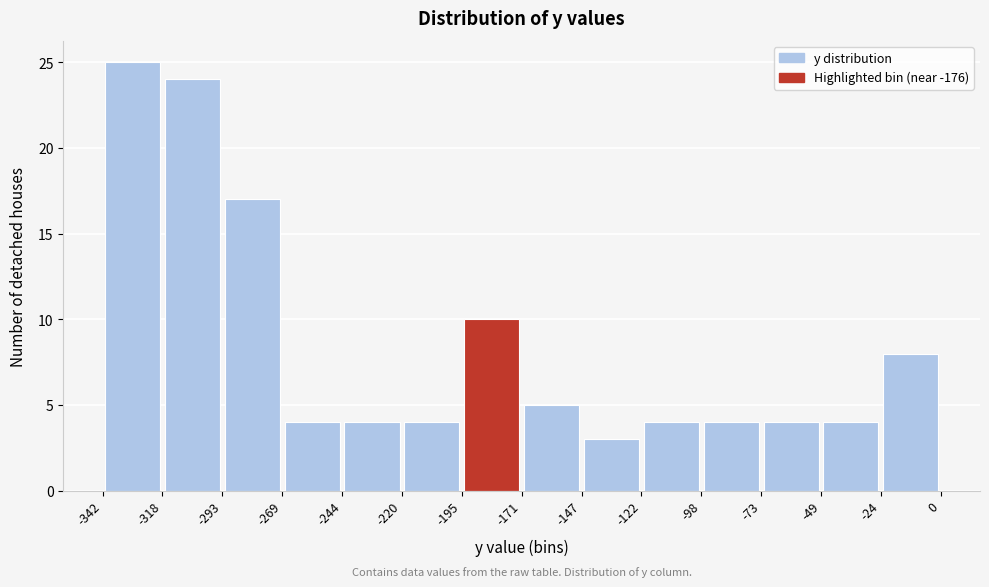

Reading left to right, list every bar in this chart as the range it spans on the x-axis followed by its height. The values are not printed on the chart, so give them approximately, as read against the axis.

-342 to -318: 25
-318 to -293: 24
-293 to -269: 17
-269 to -244: 4
-244 to -220: 4
-220 to -195: 4
-195 to -171: 10
-171 to -147: 5
-147 to -122: 3
-122 to -98: 4
-98 to -73: 4
-73 to -49: 4
-49 to -24: 4
-24 to 0: 8